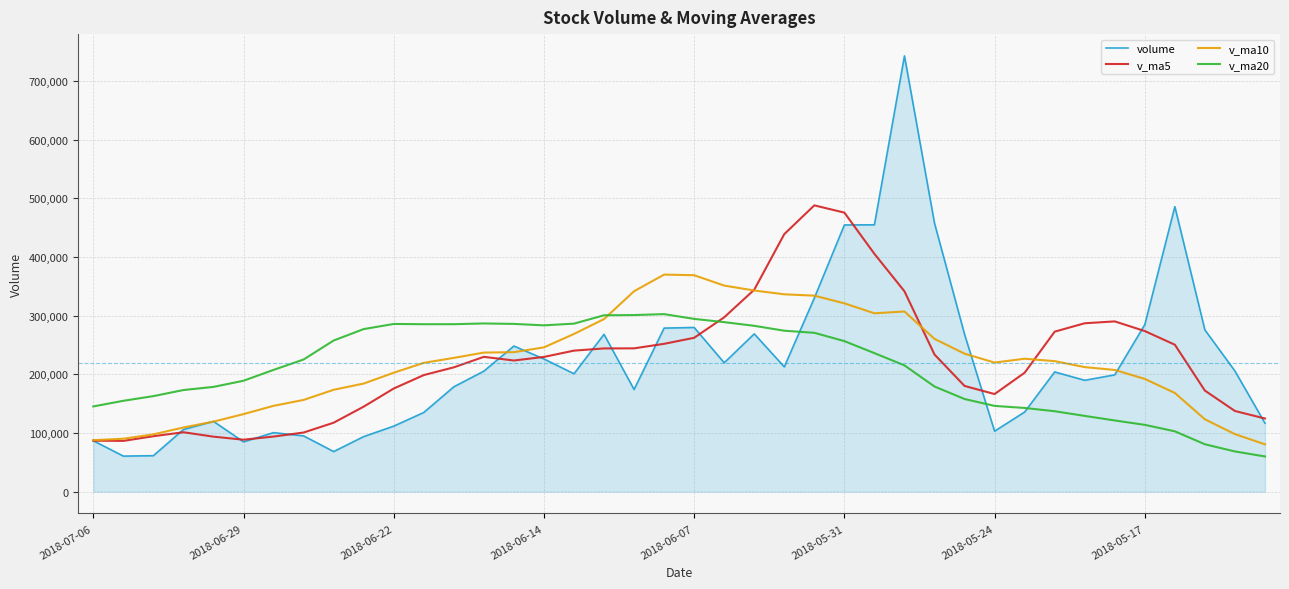

Rank the series by their maximum value, from lowest to highest.

v_ma20, v_ma10, v_ma5, volume